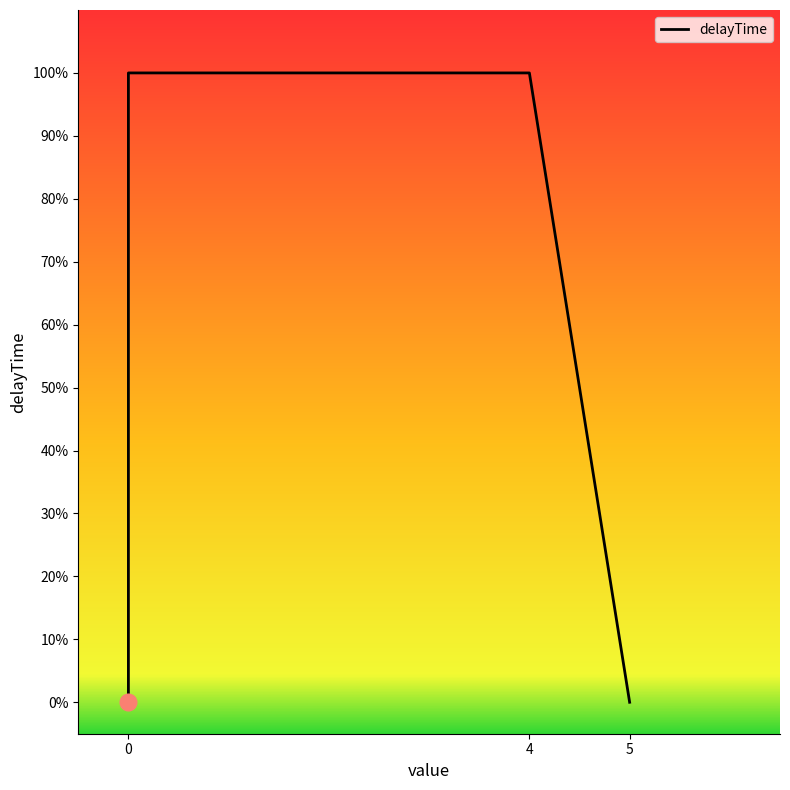

The chart shows a value of 2 at FadeOut. True or false?

False